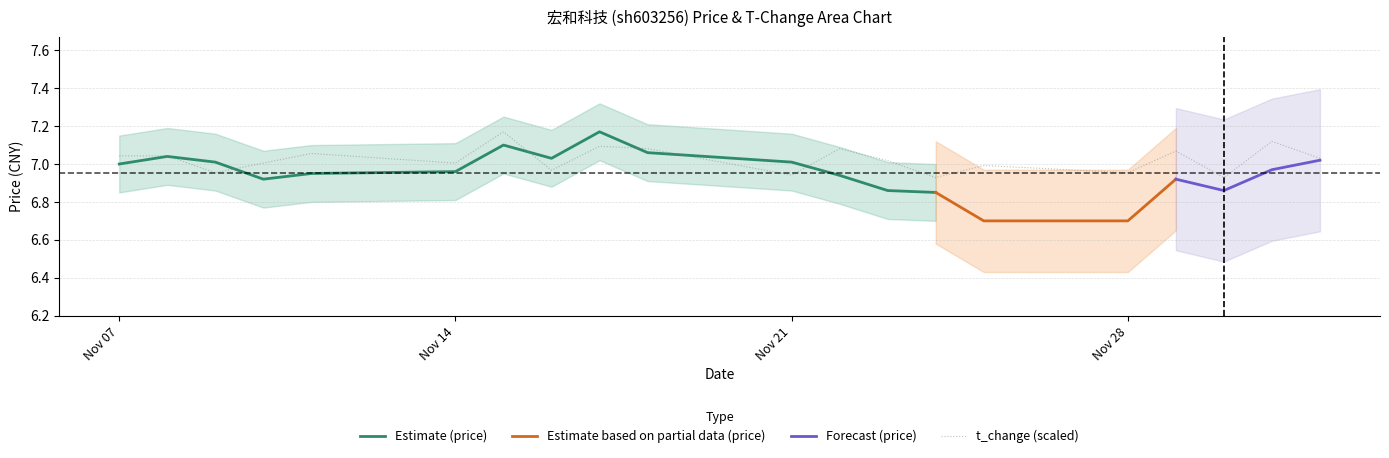

Is it true that t_change (scaled) equals 9.8 at Nov 28?

False